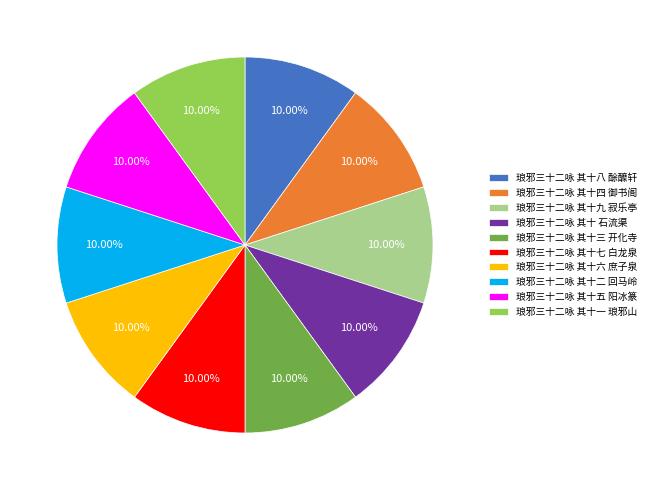

The 琅邪三十二咏 其十七 白龙泉 slice represents 22% of the pie. True or false?

False